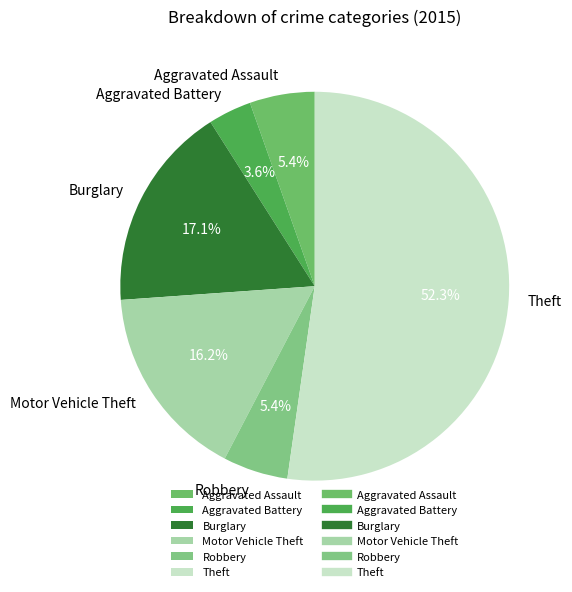

The Burglary slice represents 23% of the pie. True or false?

False